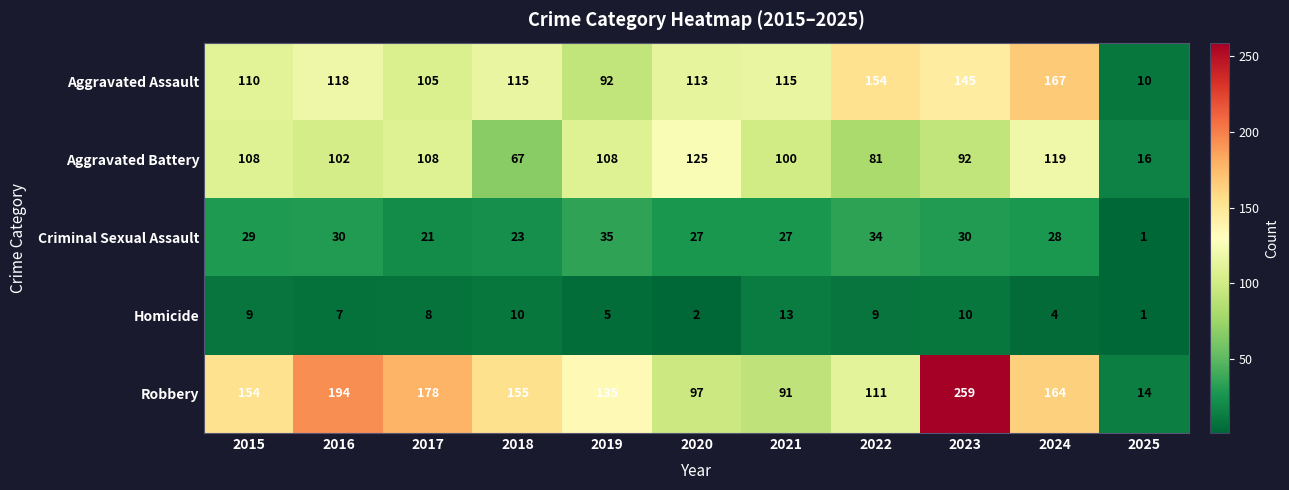

List the series in order of their peak value, lowest first.

Homicide, Criminal Sexual Assault, Aggravated Battery, Aggravated Assault, Robbery